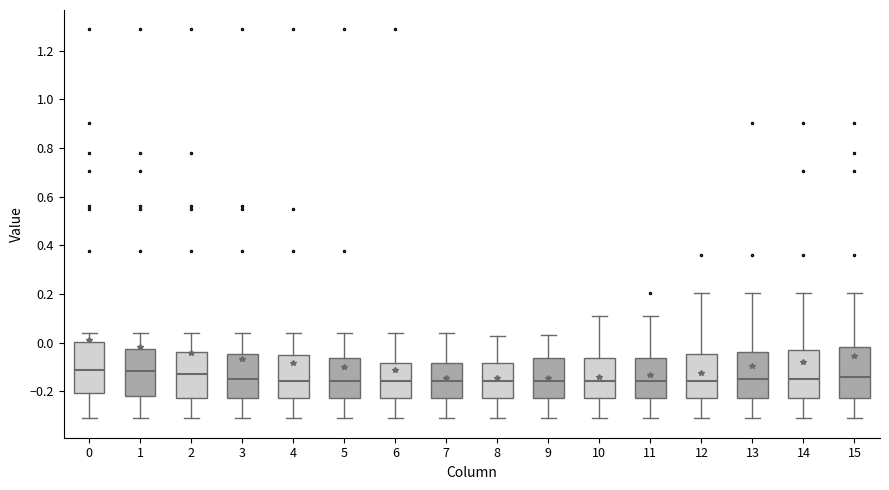

Where is the lower edge of the box at x = 6 on the y-axis? The values are not printed on the chart, so give them approximately, as read against the axis.

-0.24